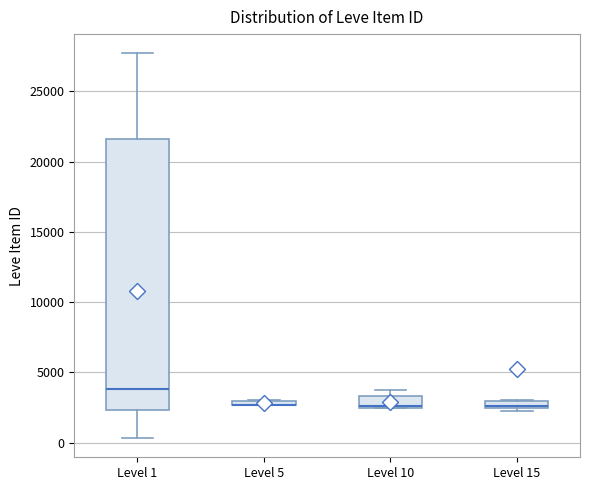

Comparing the boxes themselves (not the whiskers), which one is the tallest?

Level 1